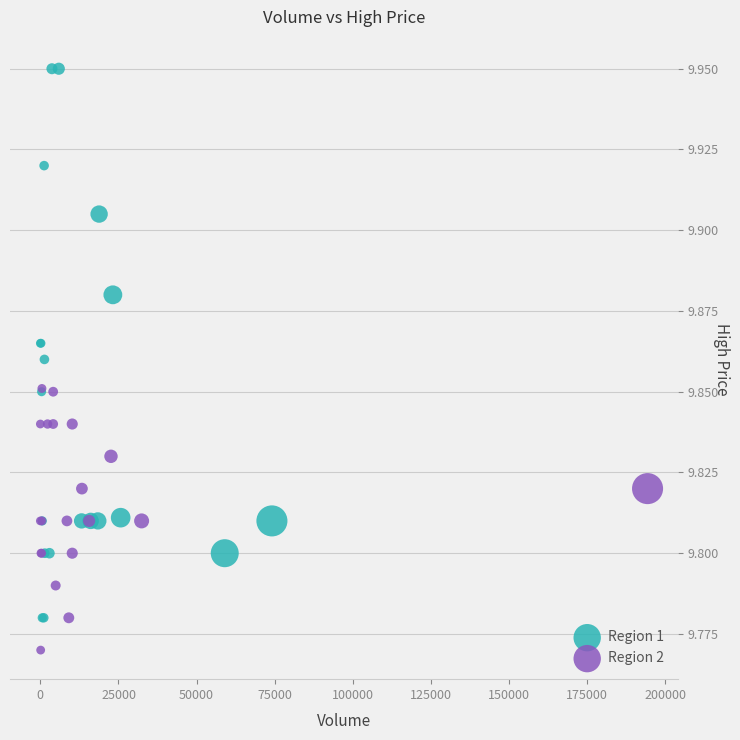

Which series reaches the maximum Y coordinate?

Region 1